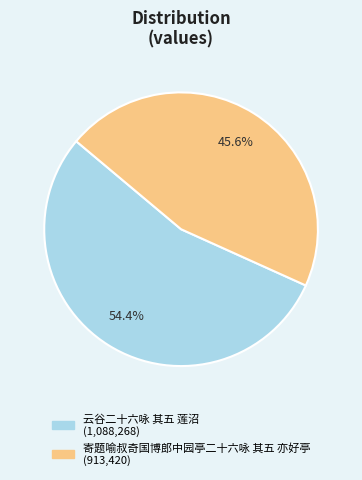

The 云谷二十六咏 其五 莲沼 slice represents 54% of the pie. True or false?

True